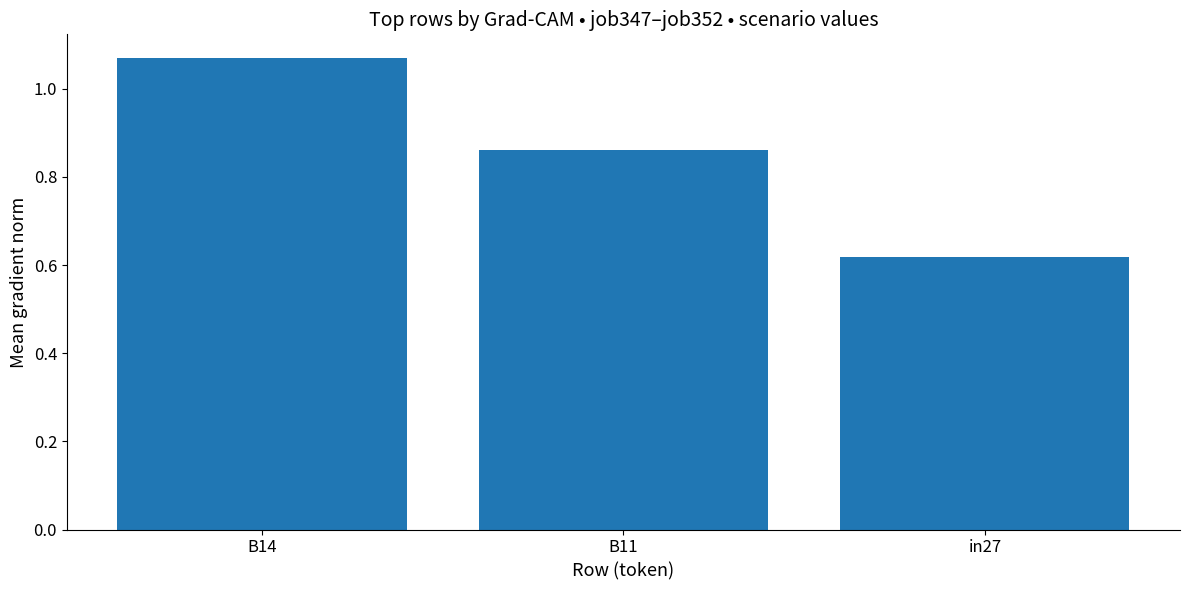

Count the number of data series in this chart.

1